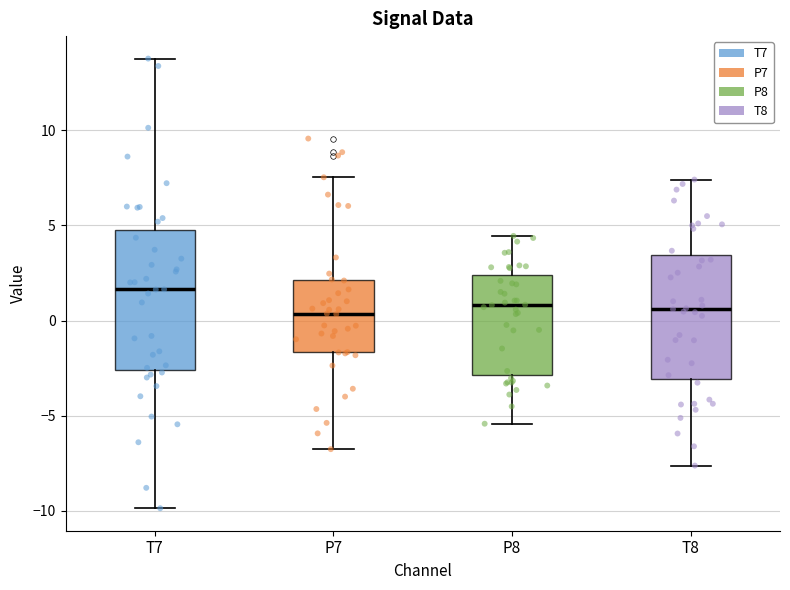

Comparing the boxes themselves (not the whiskers), which one is the tallest?

T7